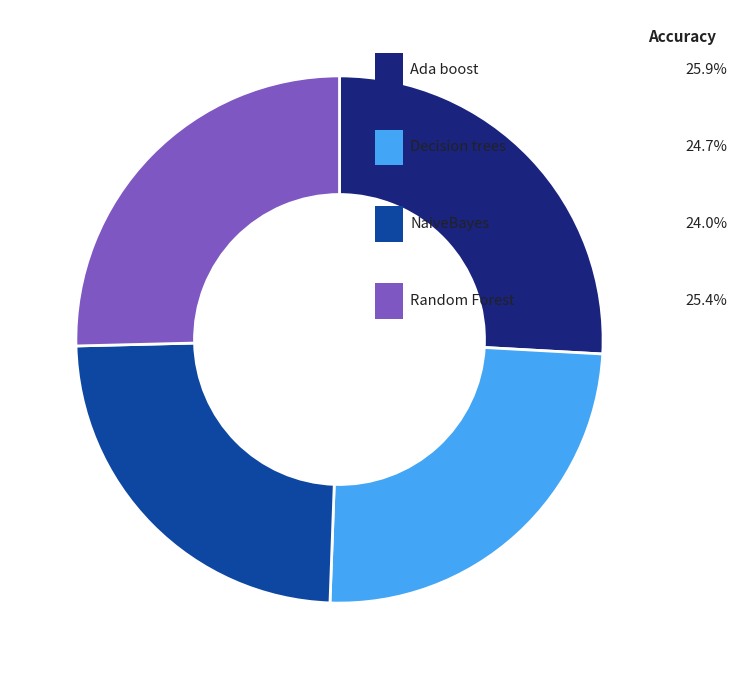

Is there any slice that represents more than half of the pie?

No